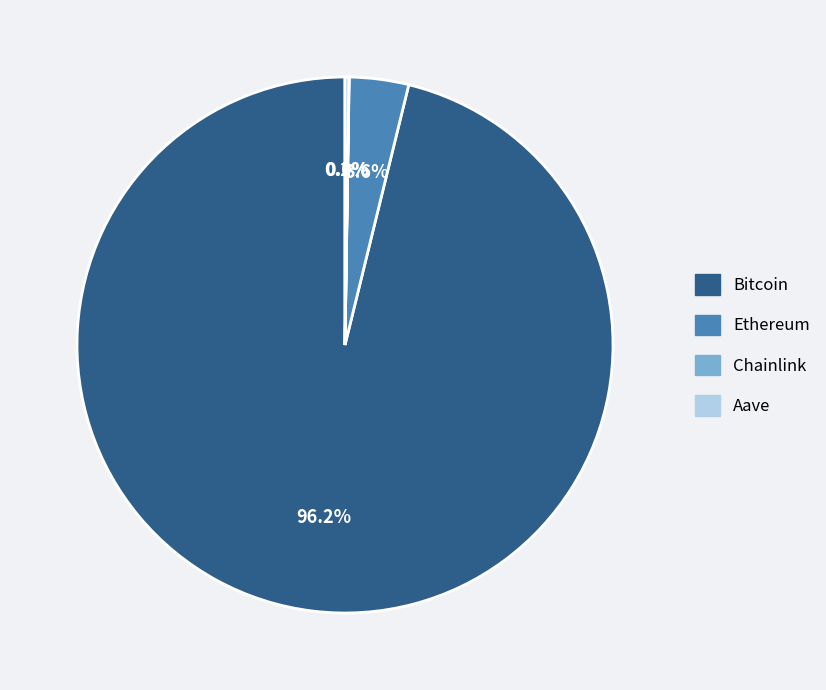

Which slice is the largest?

Bitcoin